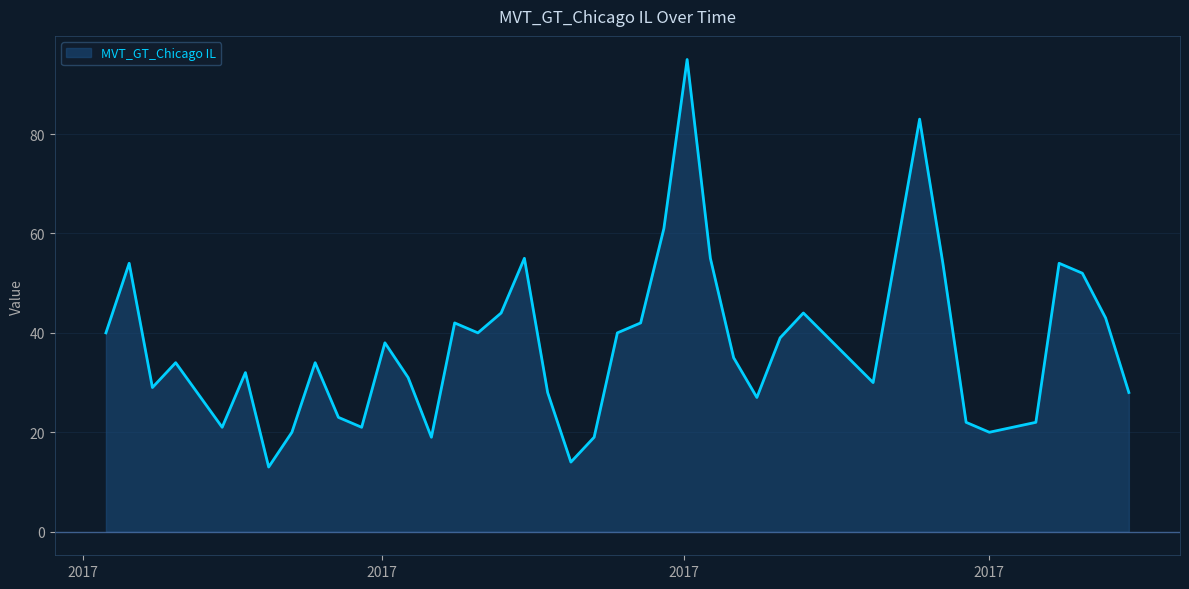

Reading left to right, list all the values displayed in this chart.

40	54	29	34	21	32	13	20	34	23	21	38	31	19	42	40	44	55	28	14	19	40	42	61	95	55	35	27	39	44	30	83	54	22	20	22	54	52	43	28